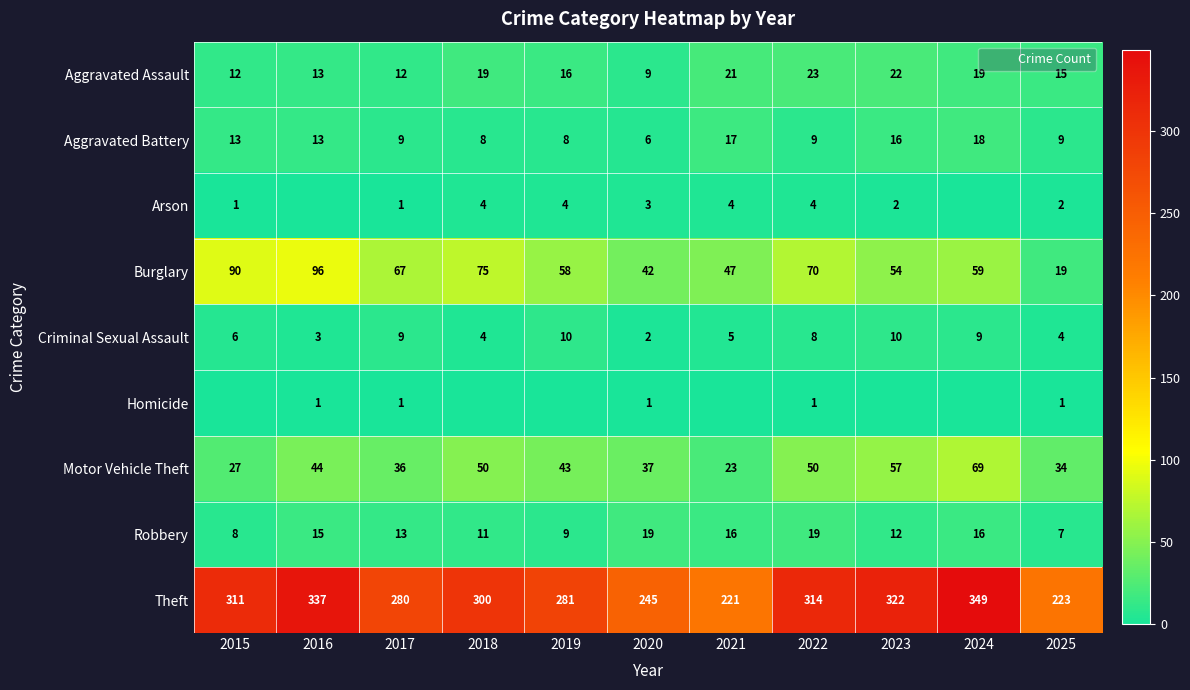

What is the spread (max minus min) of values at 2017?

279